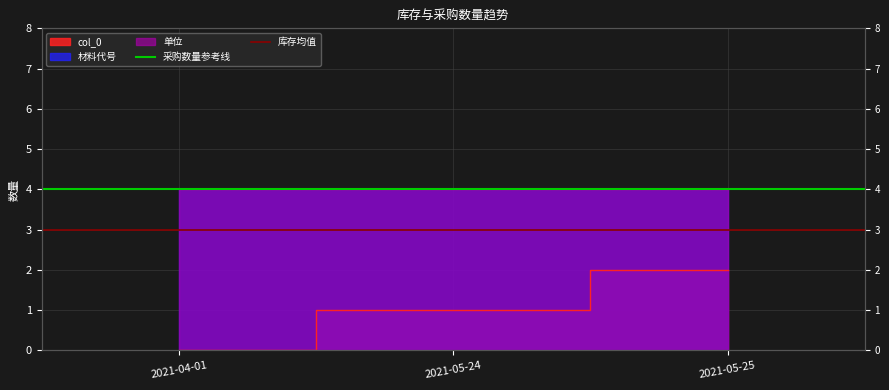

The 库存均值 series shows 3 at 2021-04-01. True or false?

True